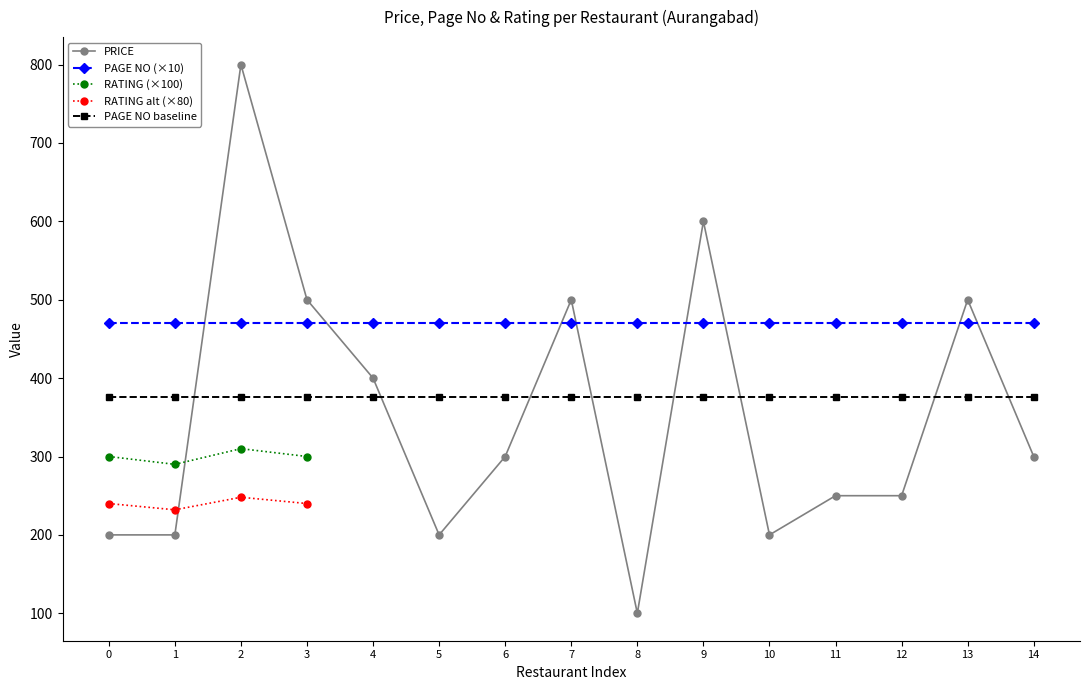

How many lines are shown in the chart?

5